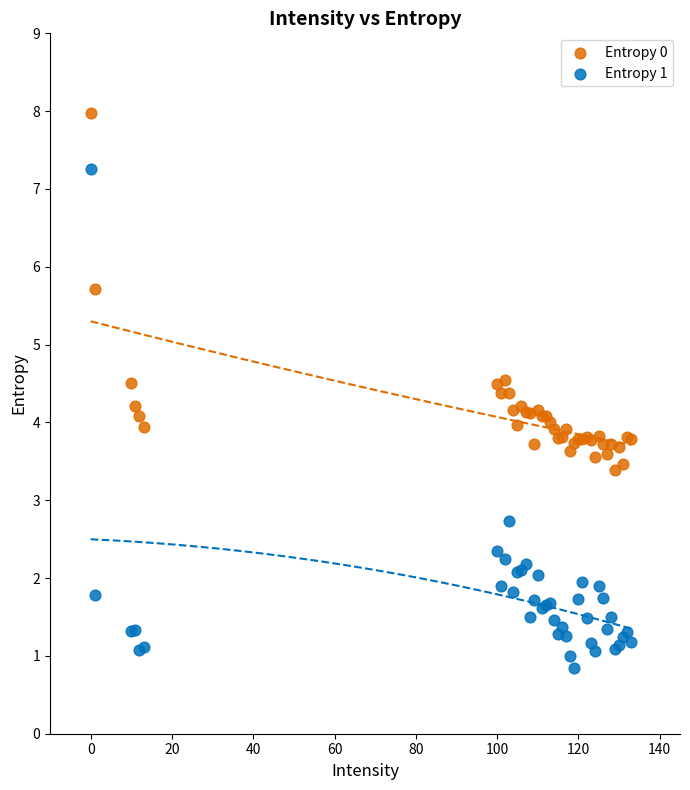

Which series reaches the maximum Y coordinate?

Entropy 0